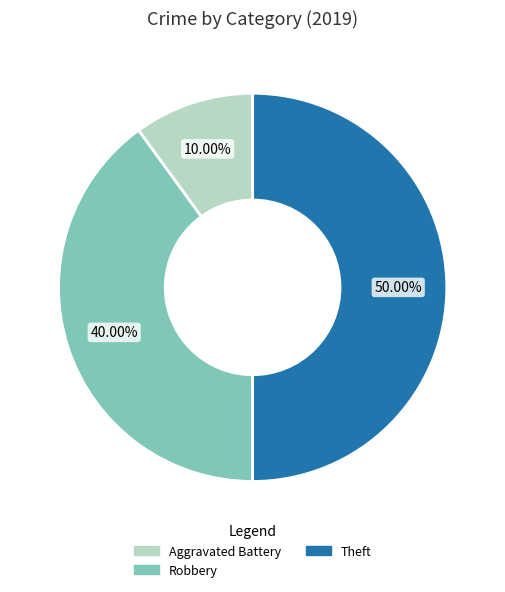

What is the smallest slice in the pie chart?

Aggravated Battery